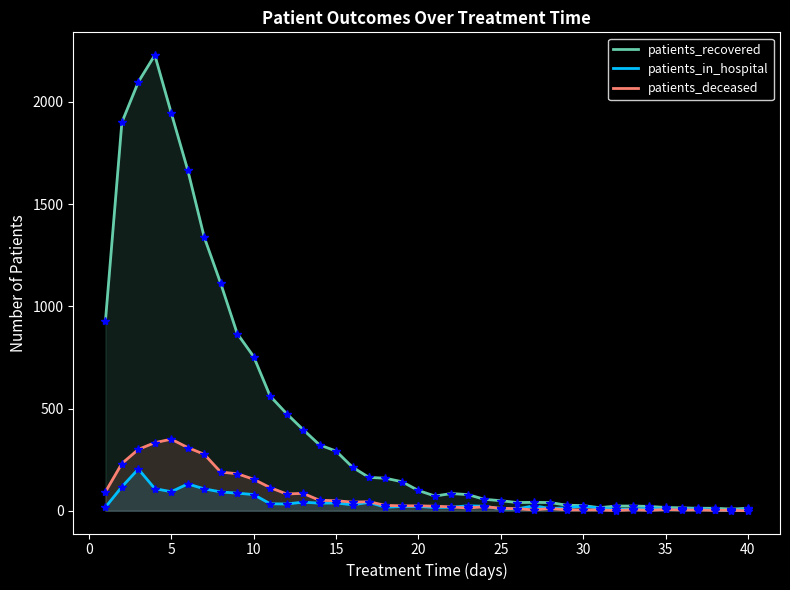

How many lines are shown in the chart?

3